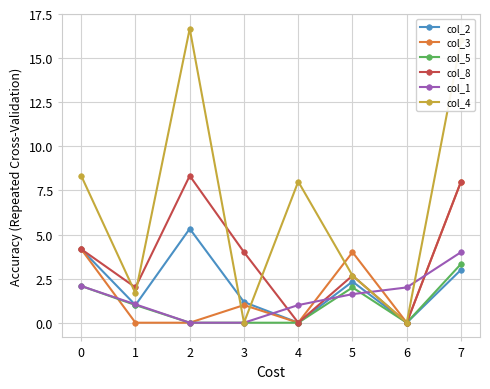

Does the chart have visible grid lines?

Yes